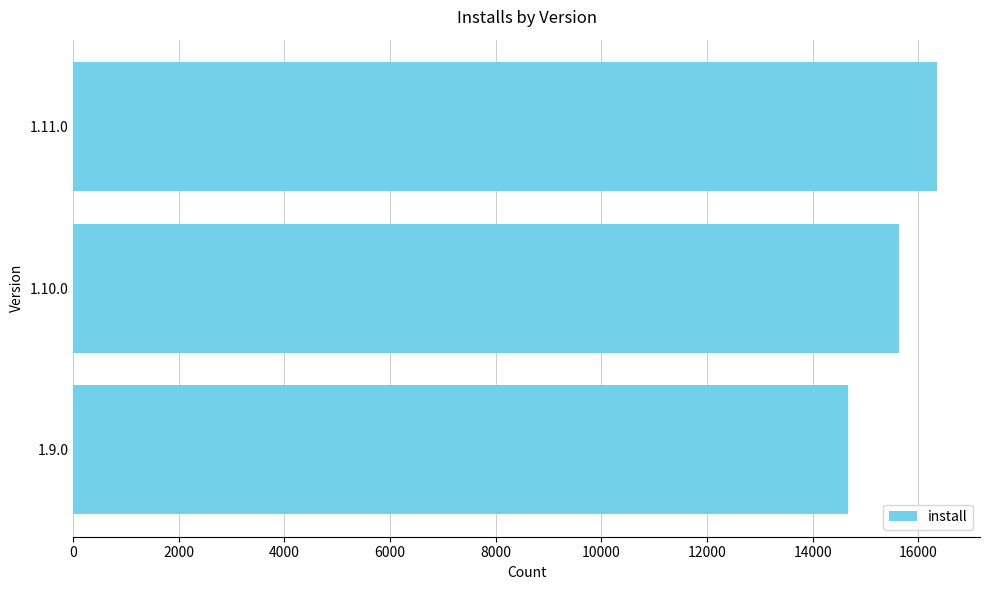

Reading top to bottom, transcribe all the data shown in this chart.

16350	15643	14677